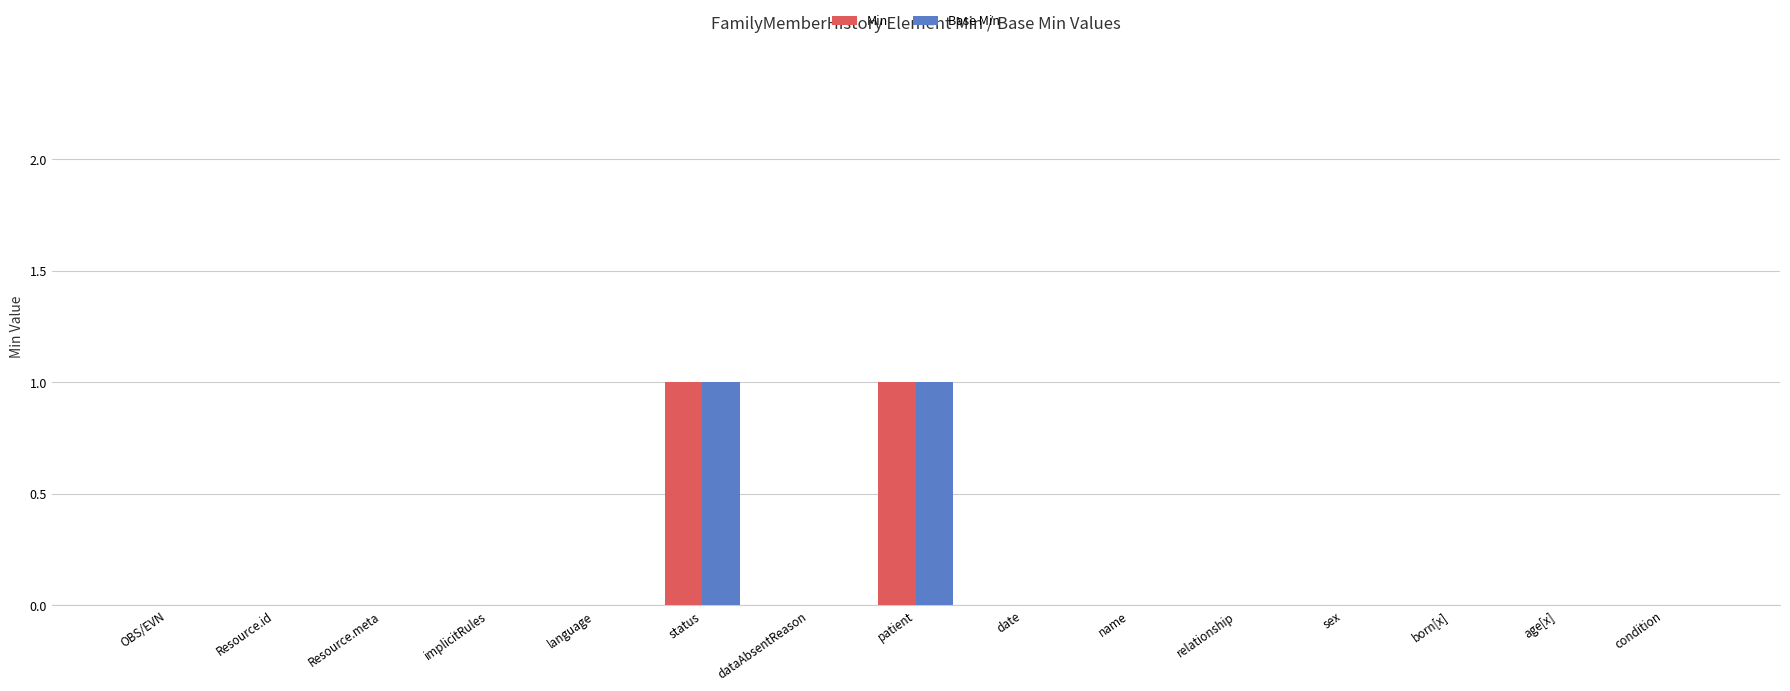

The Base Min series shows 0 at name. True or false?

True